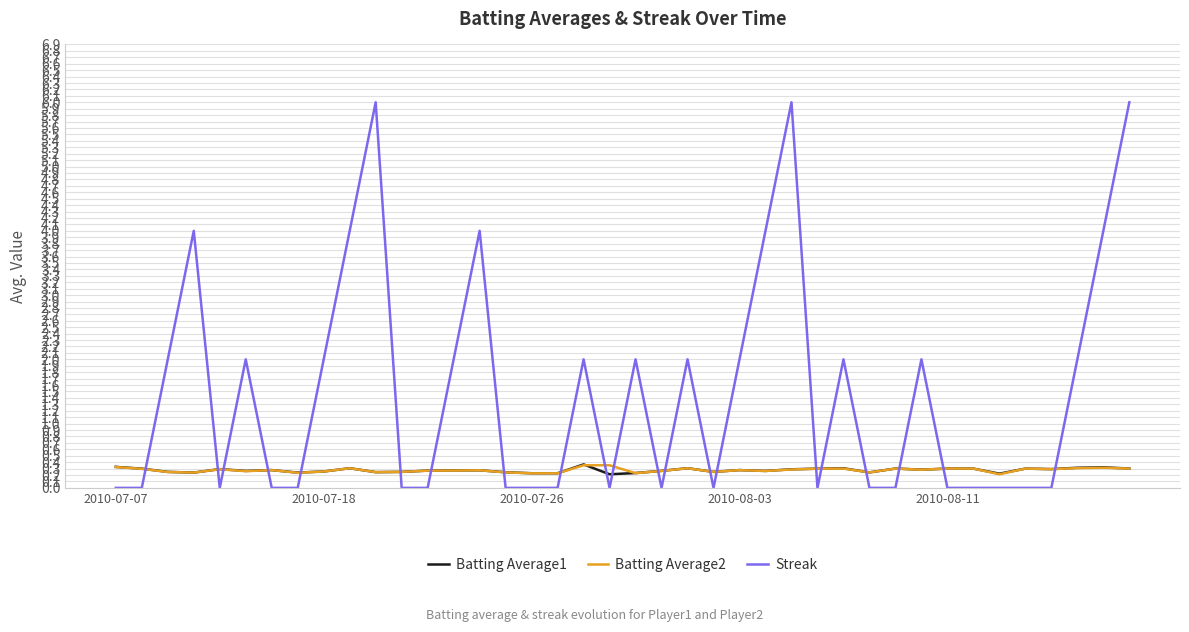

At how many categories does at least one series exceed 3?

8